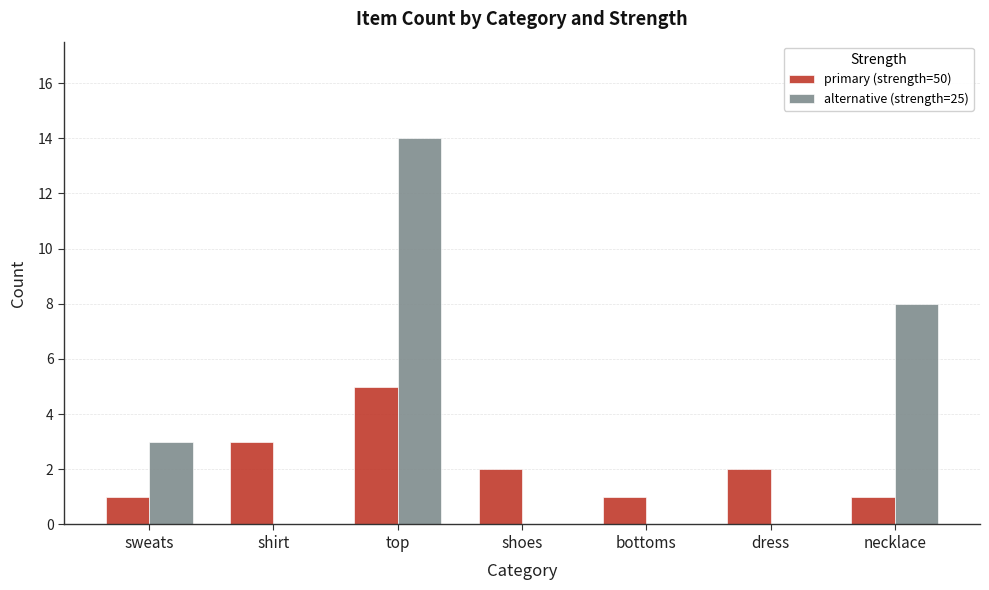

What is the greatest value displayed?

14